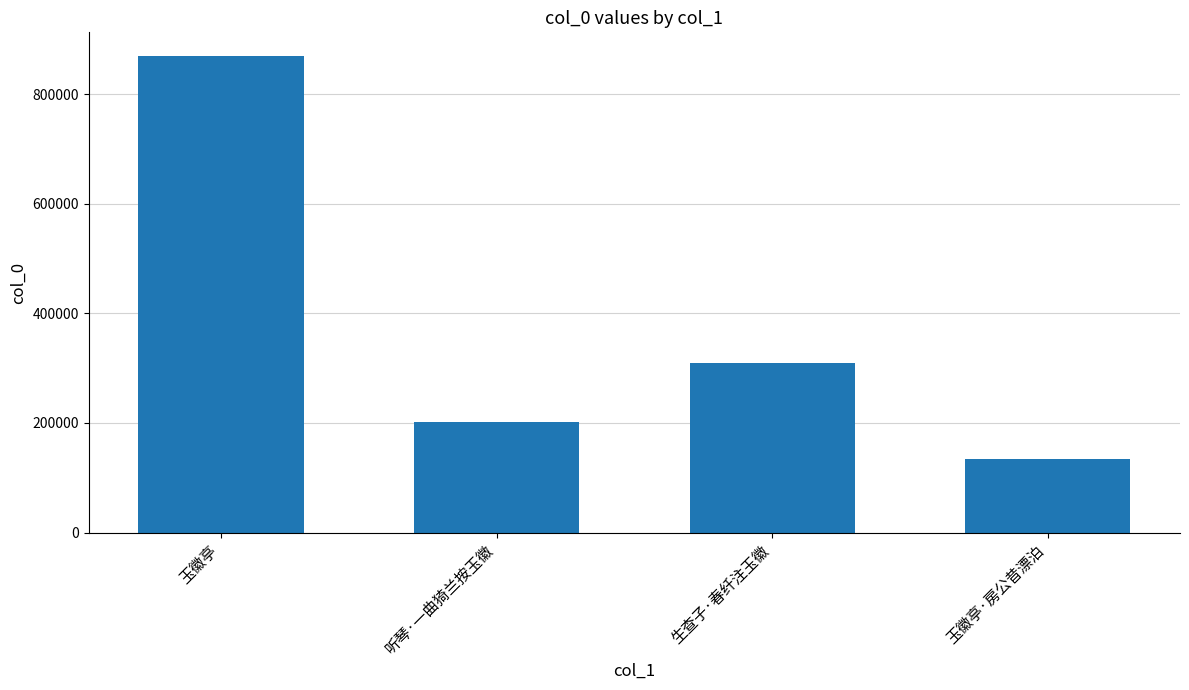

Read the value at 听琴·一曲猗兰按玉徽, to the nearest 50.

202650